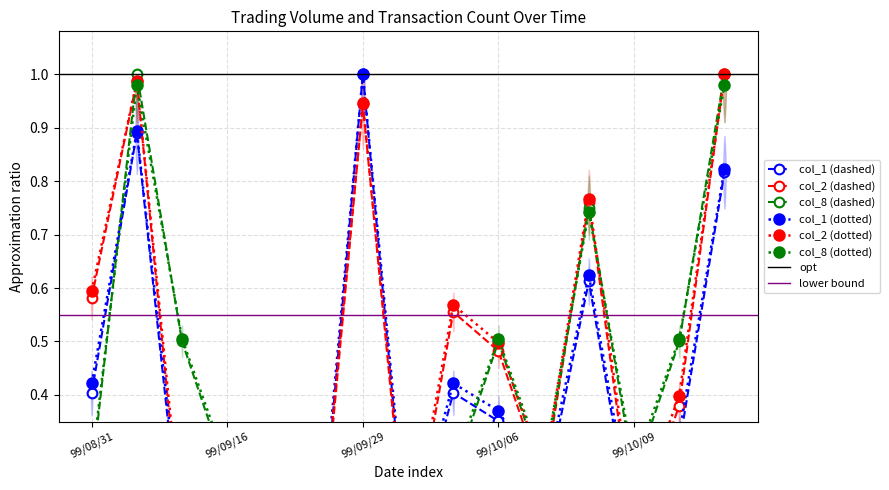

List the series in order of their peak value, lowest first.

col_1, col_2, col_8